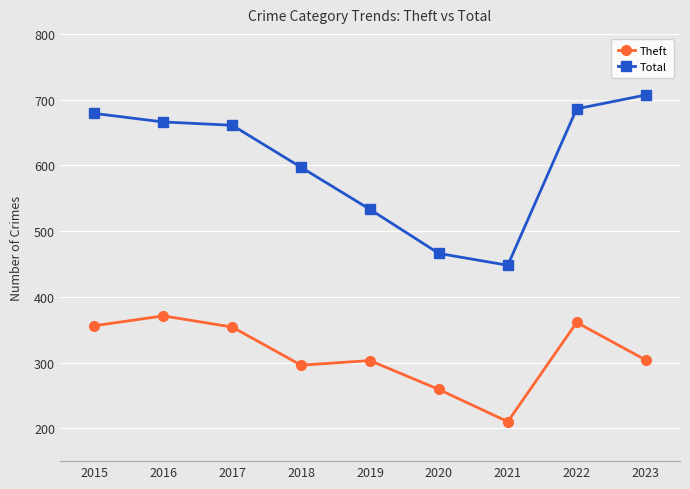

Is it true that Total equals 448 at 2021?

True